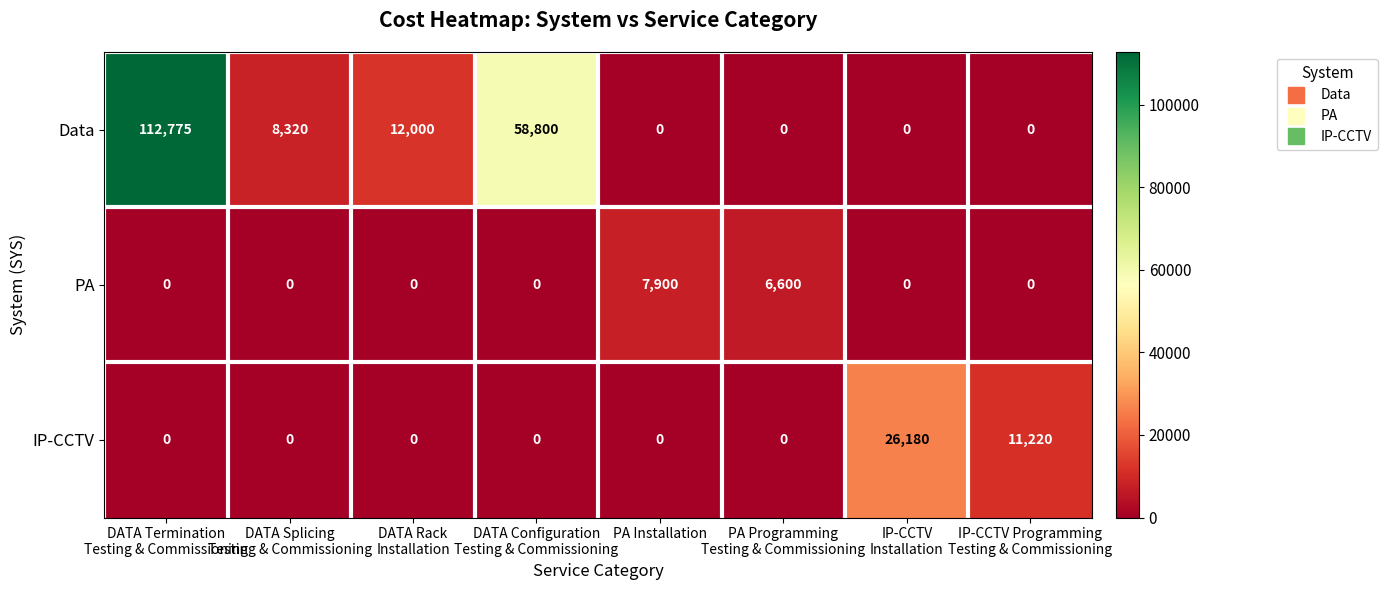

How many PA values are between 0 and 6600?

7